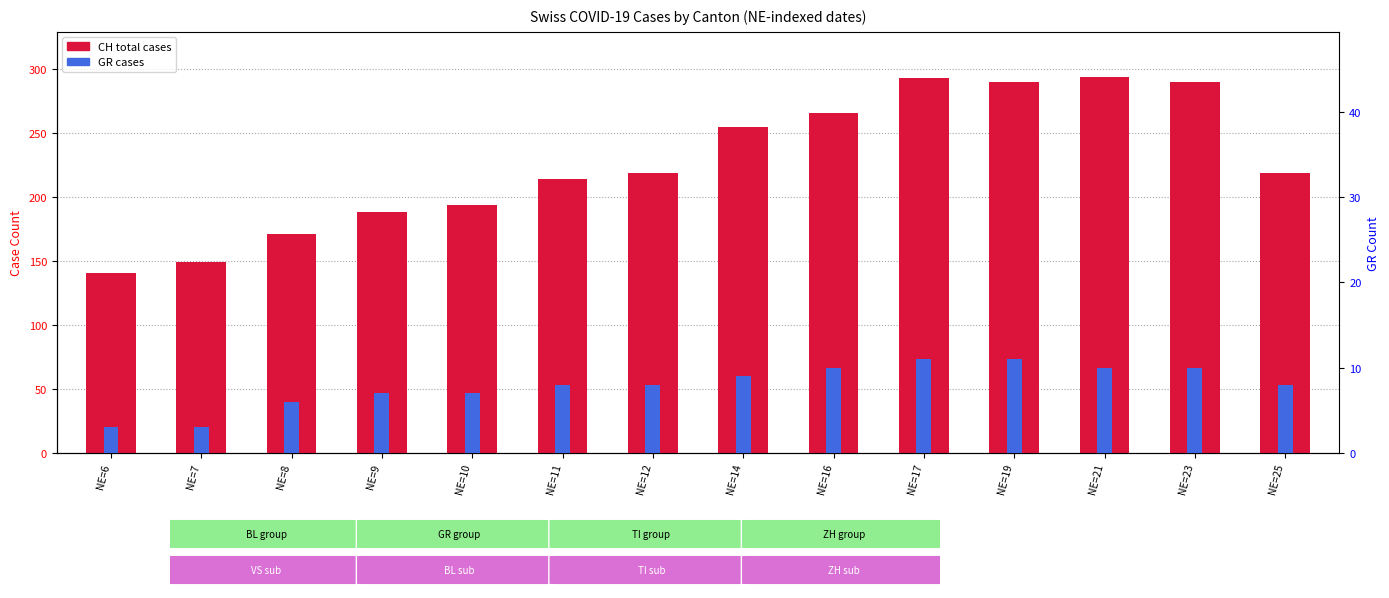

True or false: CH has a value of 468 at NE=21.

False